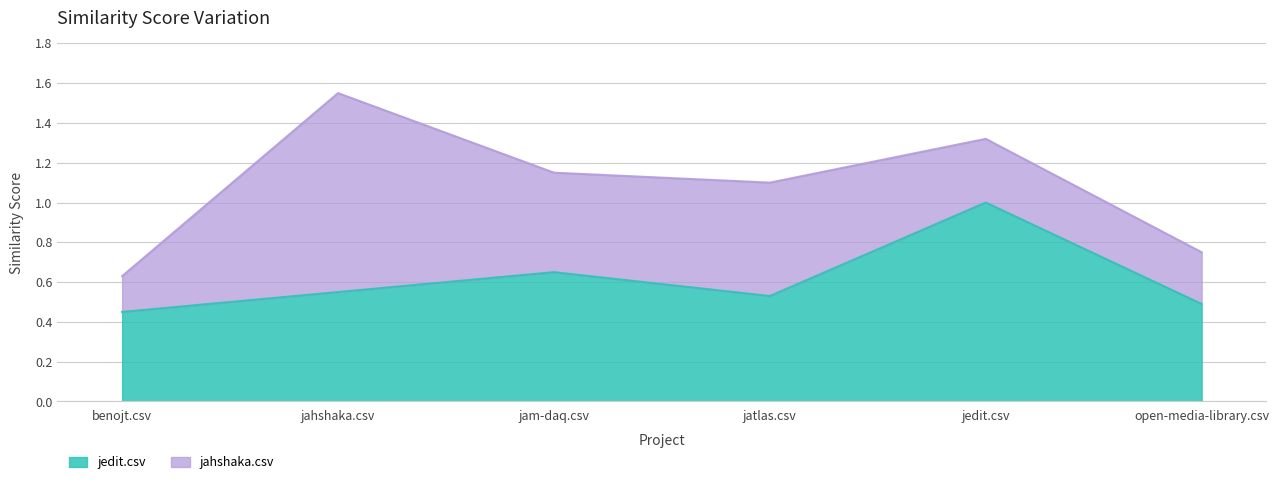

True or false: jedit.csv has a value of 1.0 at jedit.csv.

True